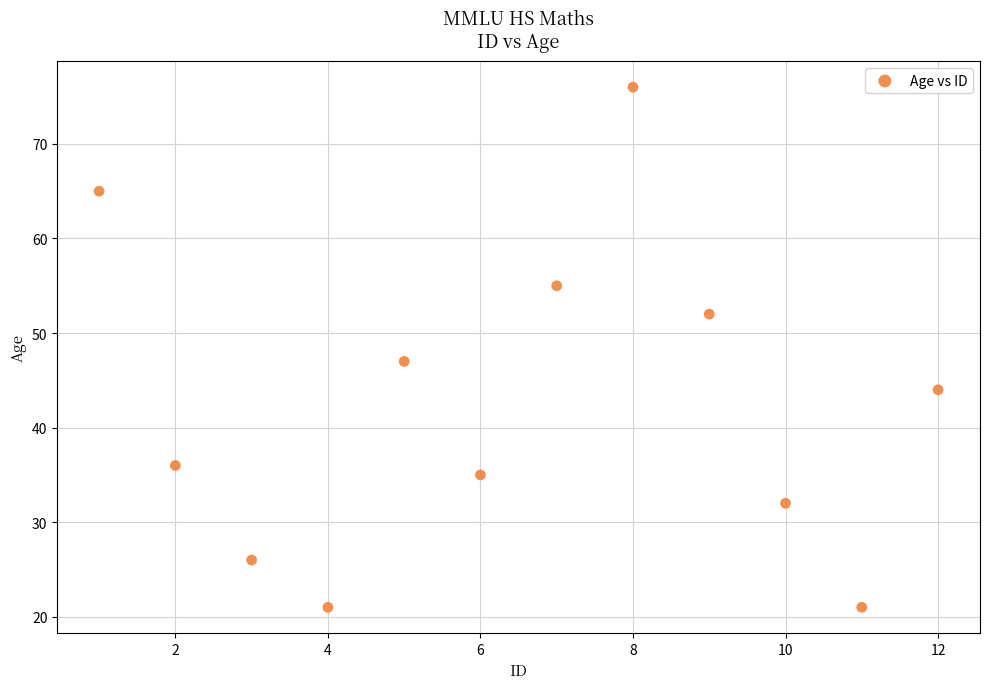

What Y value in the scatter plot is closest to 48?

47